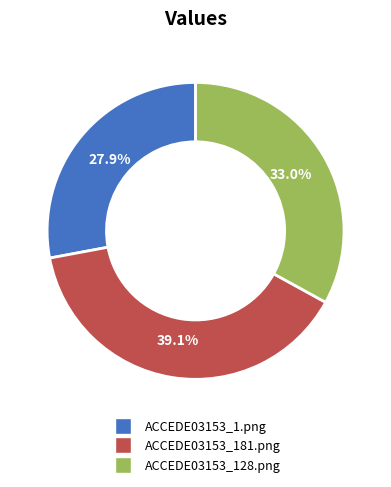

To the nearest percent, what percentage of the pie is ACCEDE03153_1.png?

28%